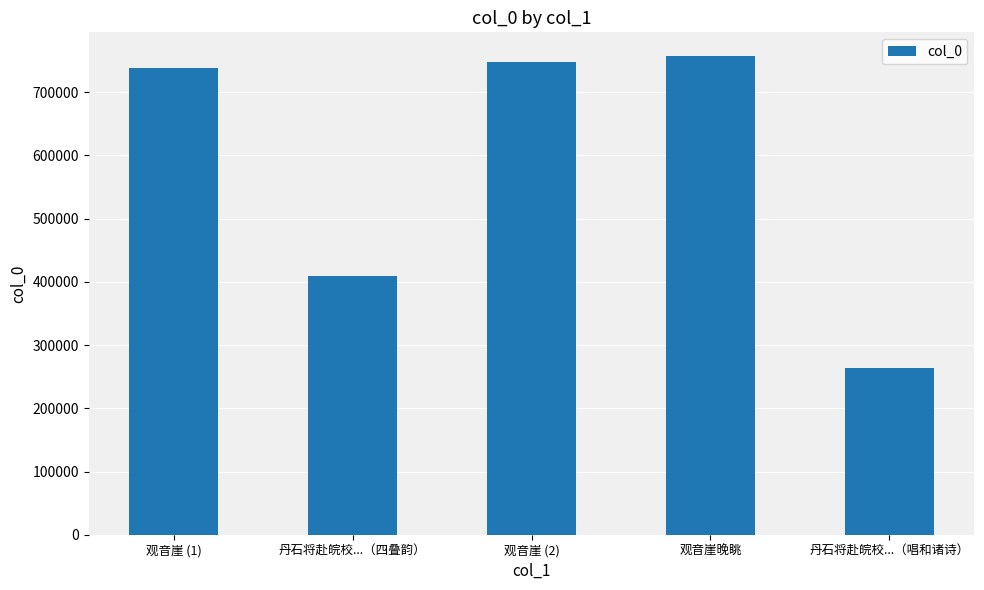

Which label corresponds to the smallest value in the chart?

丹石将赴皖校...（唱和诸诗）